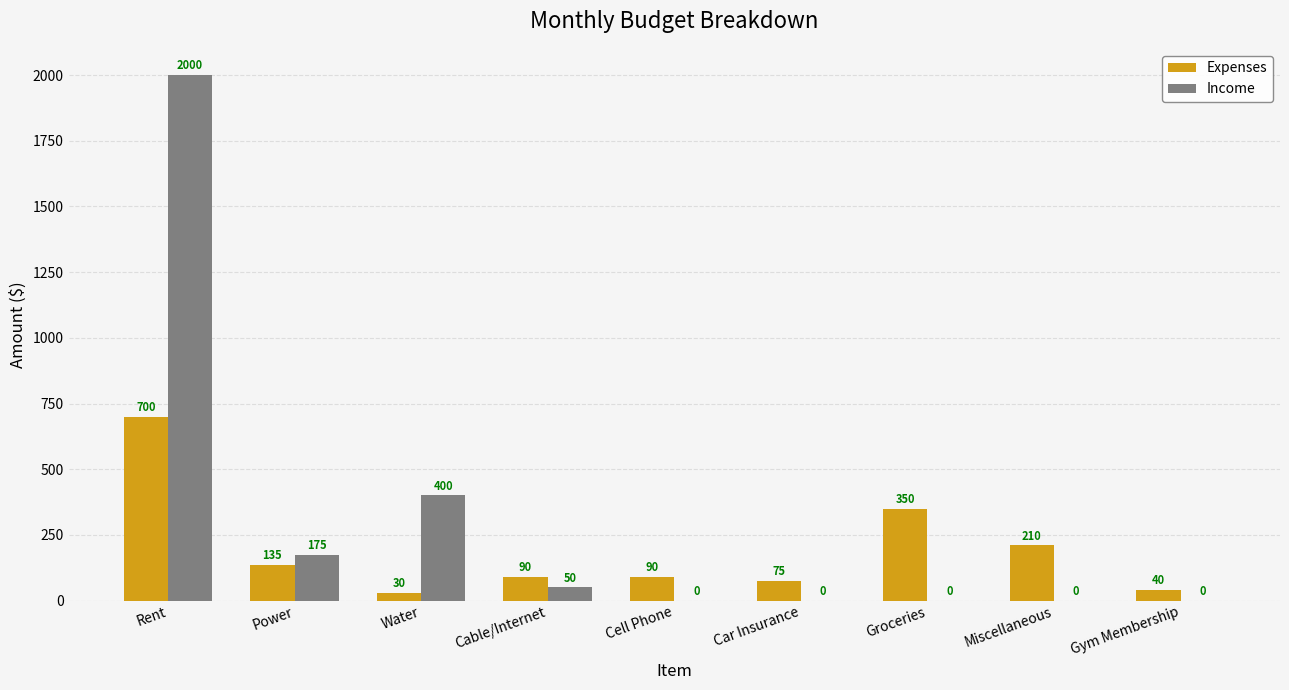

At which label does Expenses reach its peak?

Rent